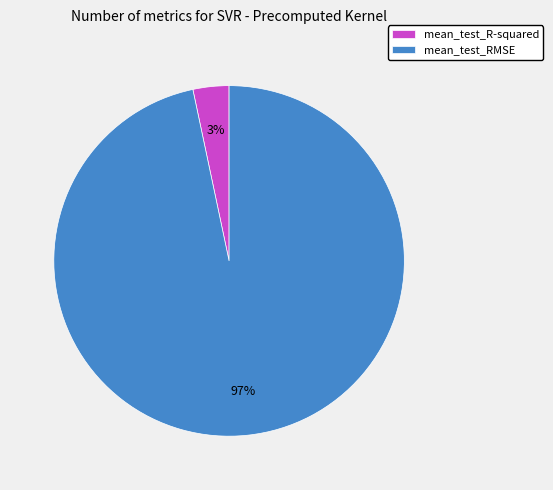

How many slices are in this pie chart?

2